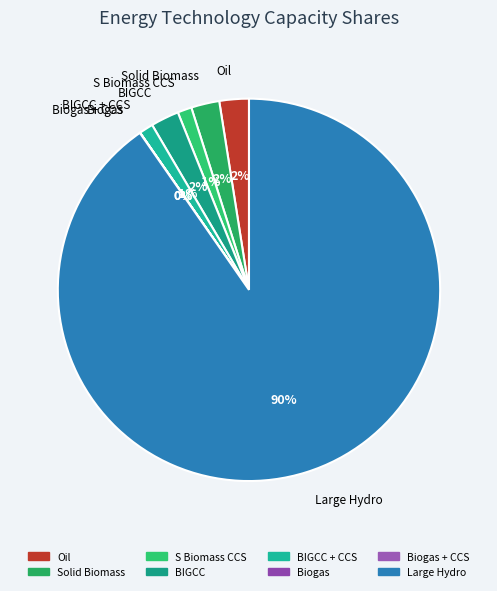

Do BIGCC and Large Hydro together represent more than half of the pie?

Yes